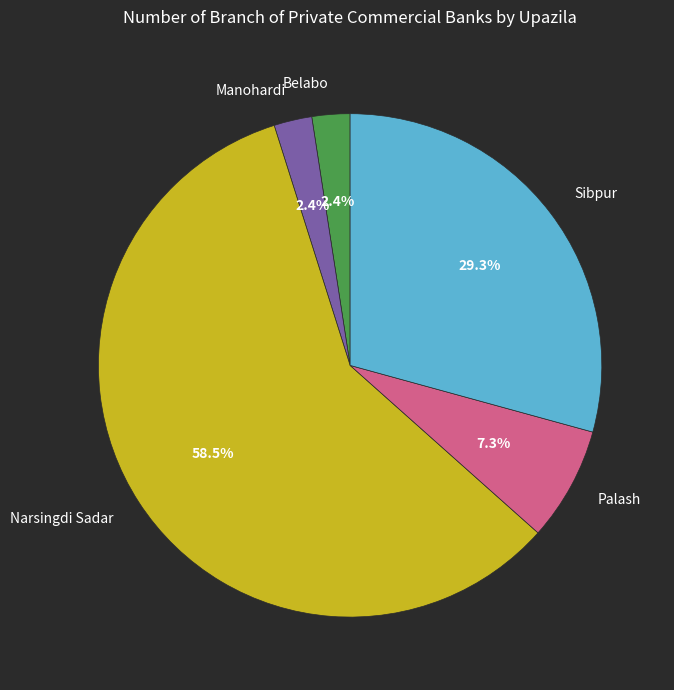

Which slice is the largest?

Narsingdi Sadar